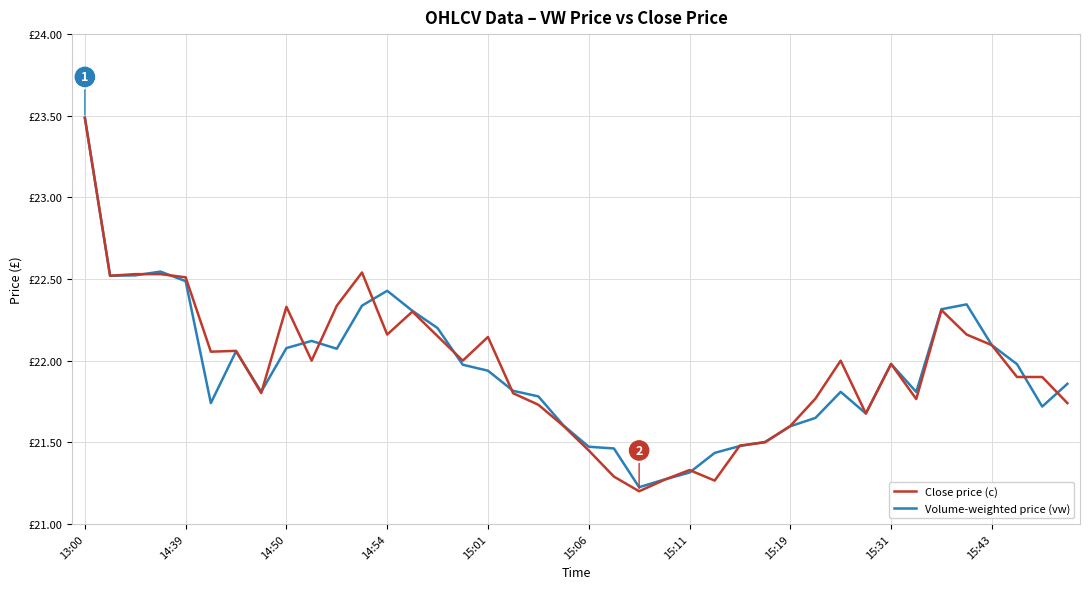

Is this an area chart (filled region under the line)?

No